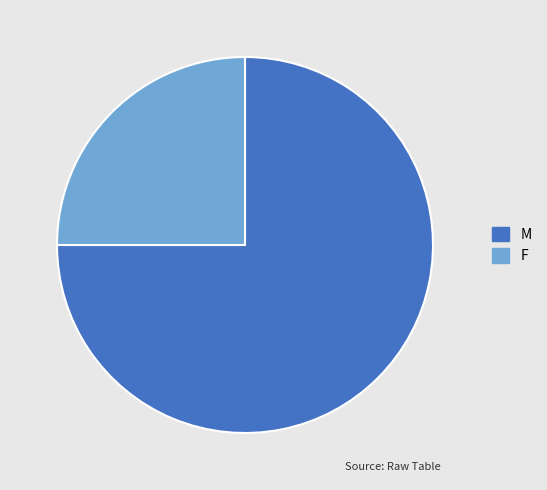

Which slice is the largest?

M